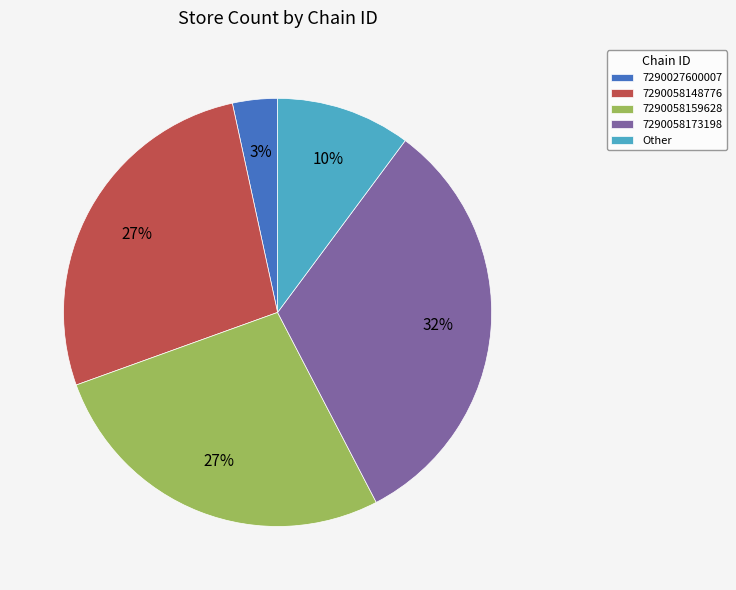

Is the sum of Other and 7290058148776 greater than half?

No